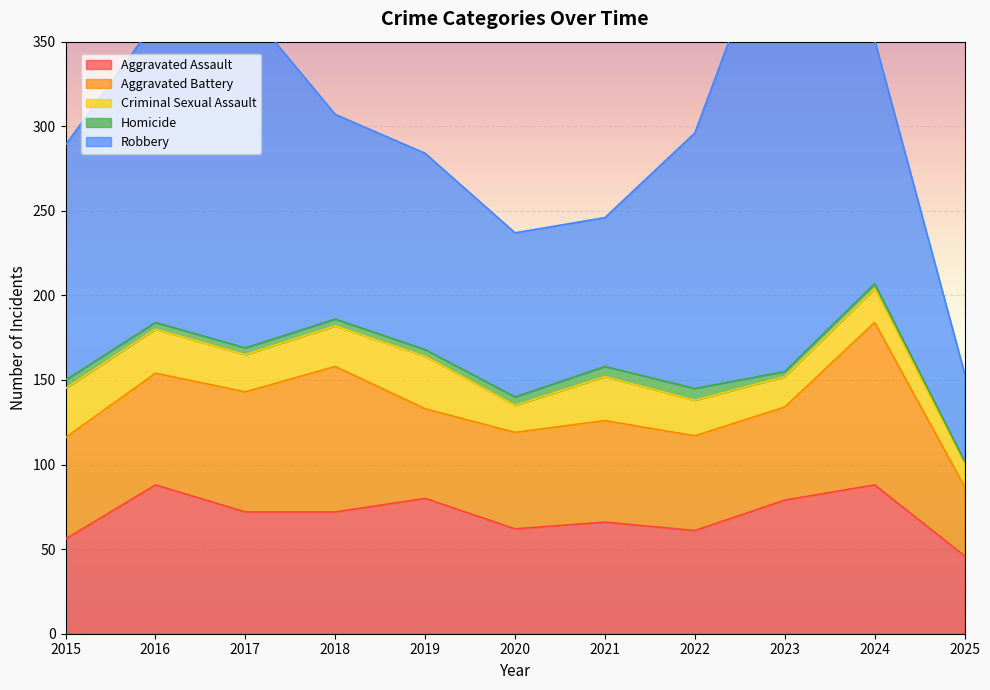

What is the difference between the maximum and second lowest values in the Aggravated Assault series?

32